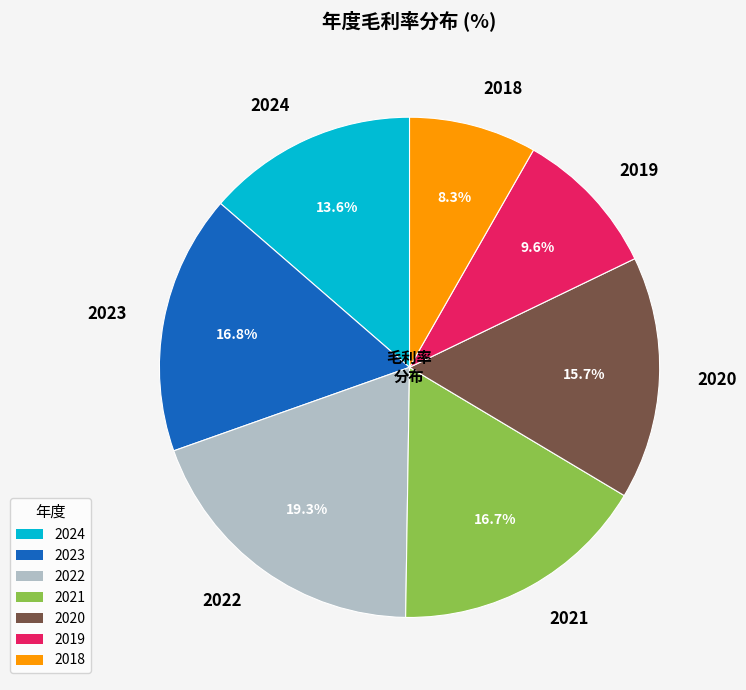

To the nearest percent, what portion does 2018 represent?

8%